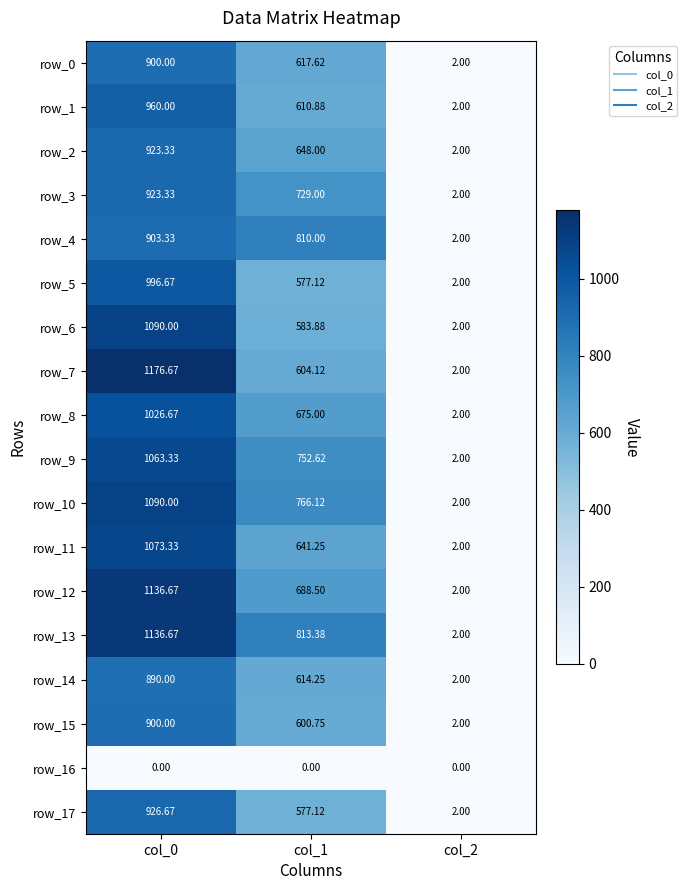

True or false: row_14 has a value of 614.2 at col_1.

True